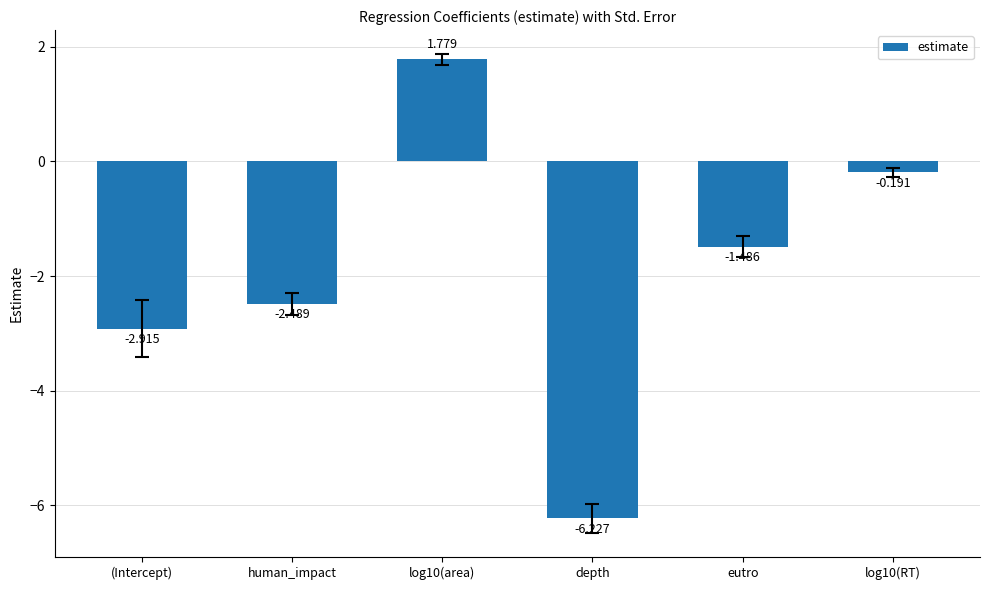

What is the sum of all values?

-11.5